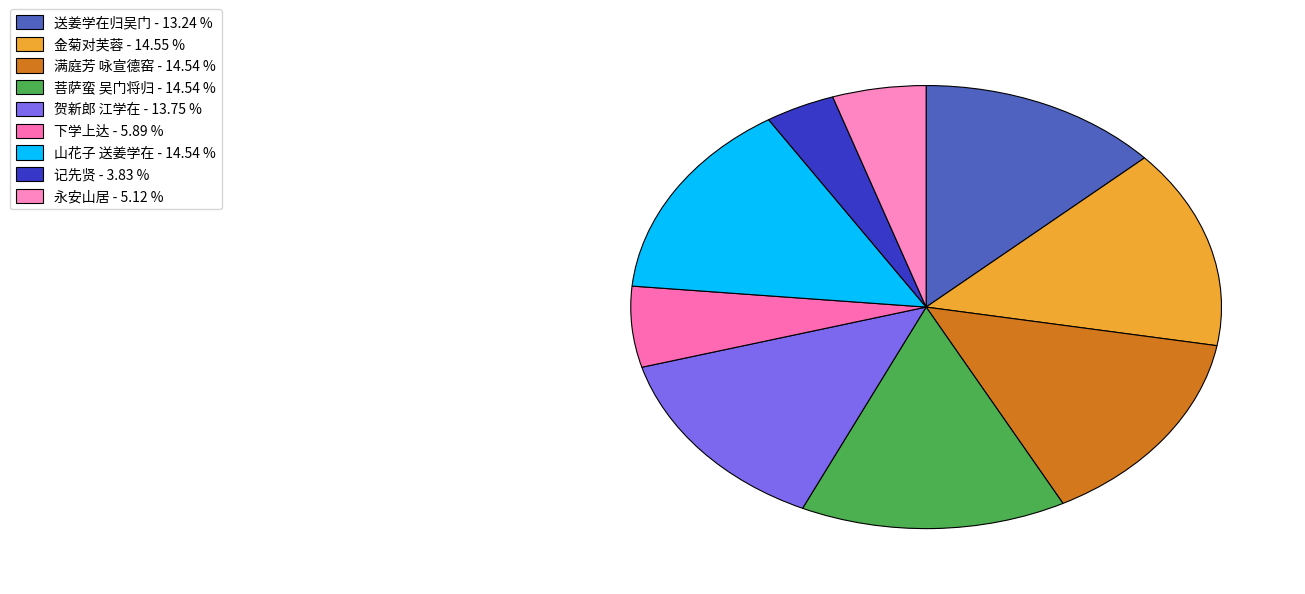

To the nearest percent, what is the average slice percentage?

11%